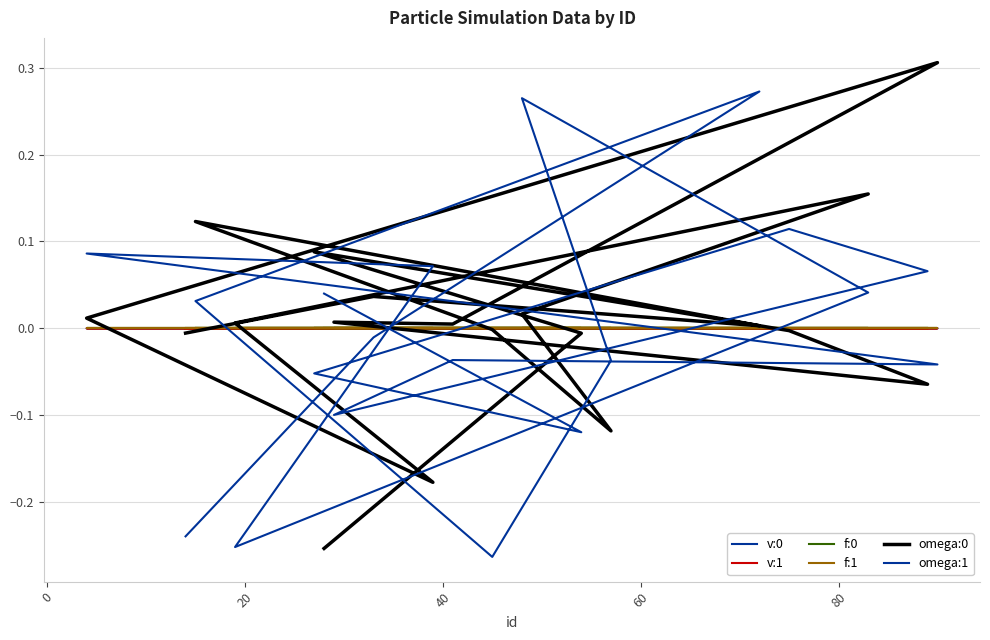

How many values in omega:1 are above zero?

9